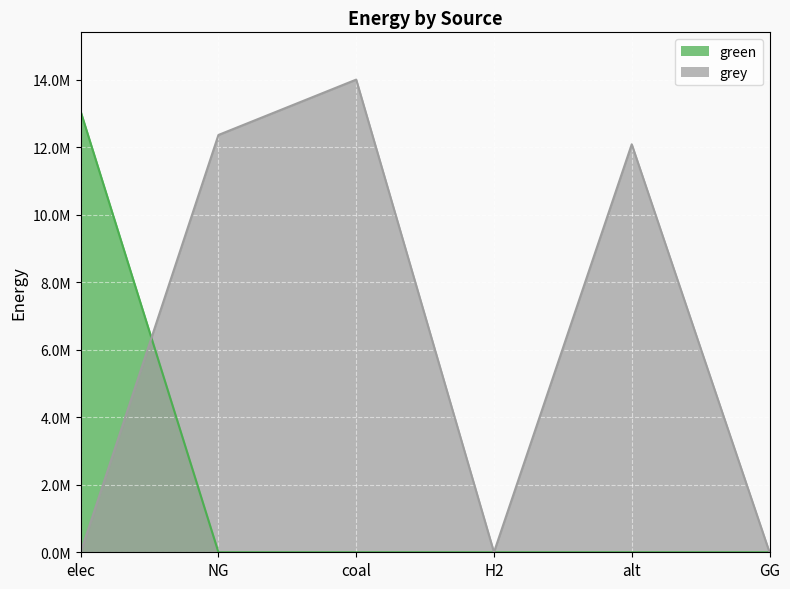

True or false: green has more than 1 interior local peaks.

False